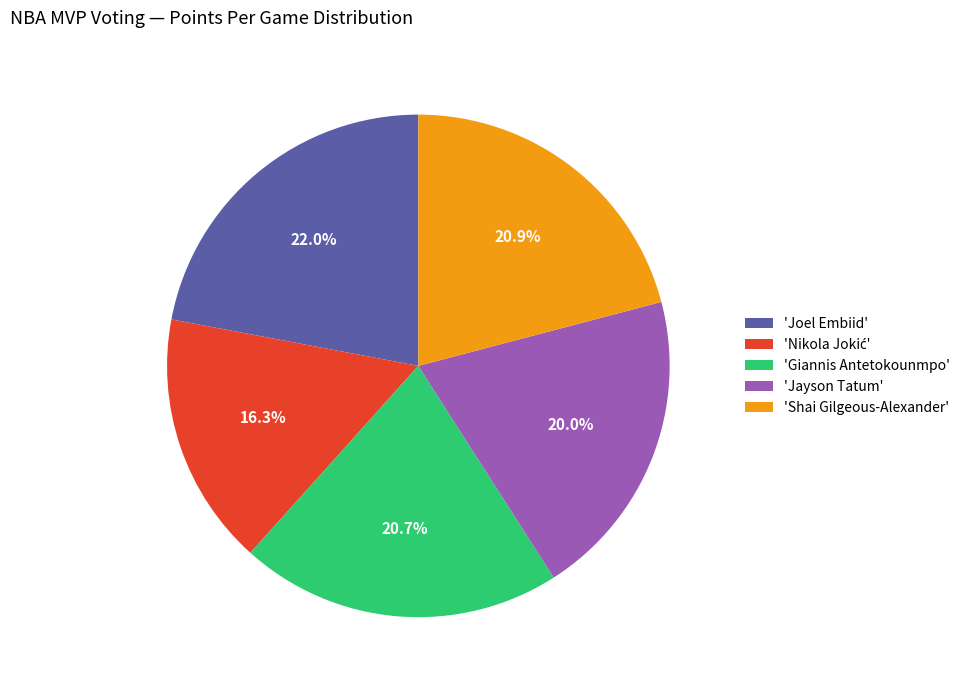

Between 'Joel Embiid' and 'Shai Gilgeous-Alexander', which is larger?

'Joel Embiid'